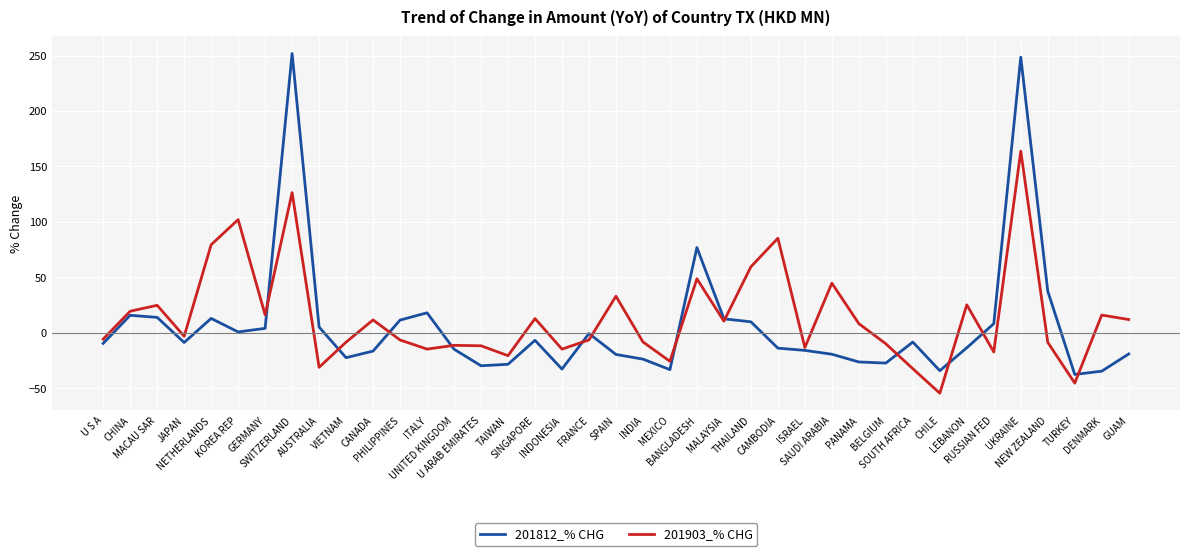

What are all the series names shown in the legend?

201812_% CHG, 201903_% CHG